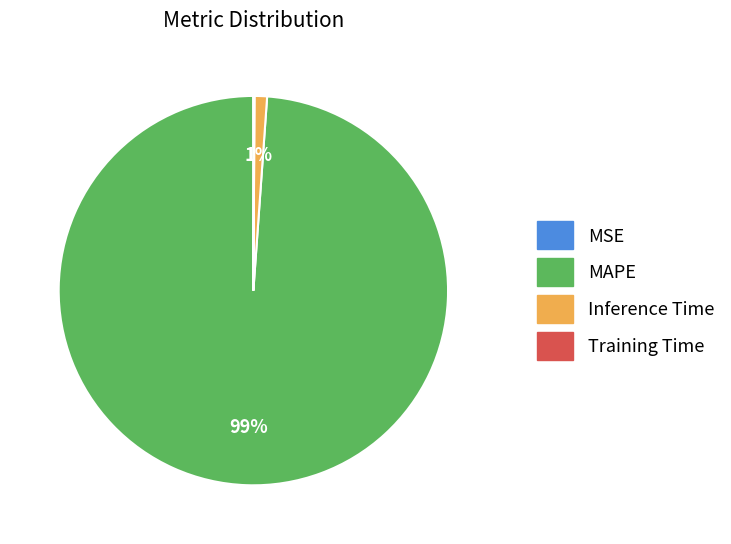

Do MAPE and Inference Time together represent more than half of the pie?

Yes